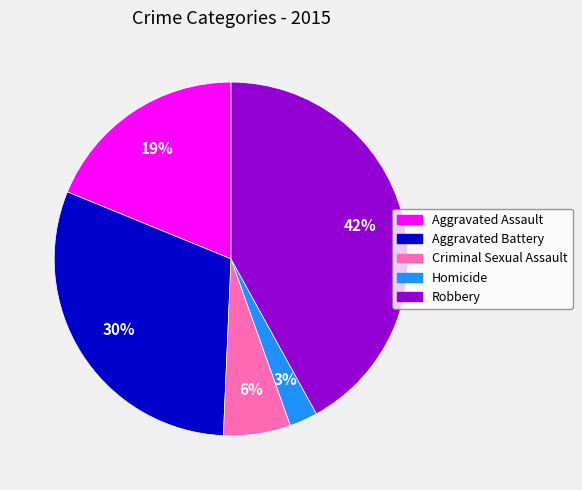

What is the smallest slice in the pie chart?

Homicide